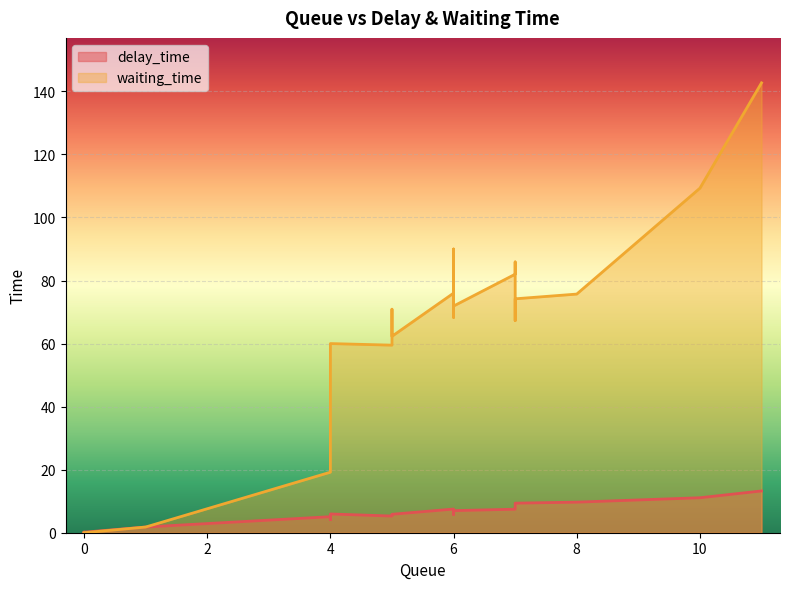

What is the label of the 35th point from the left?

4